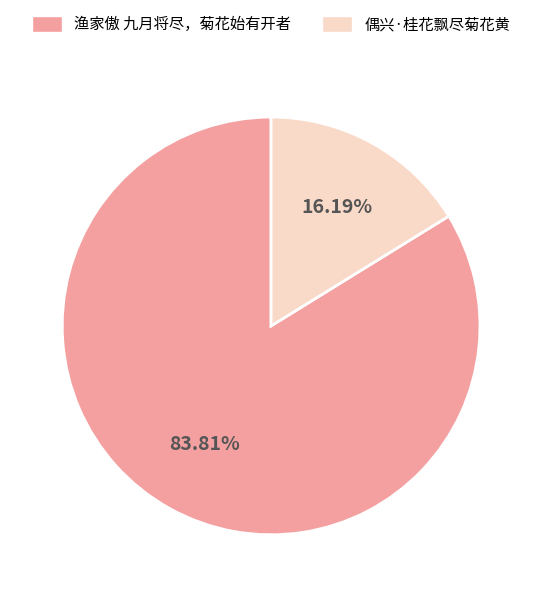

How many slices are in this pie chart?

2